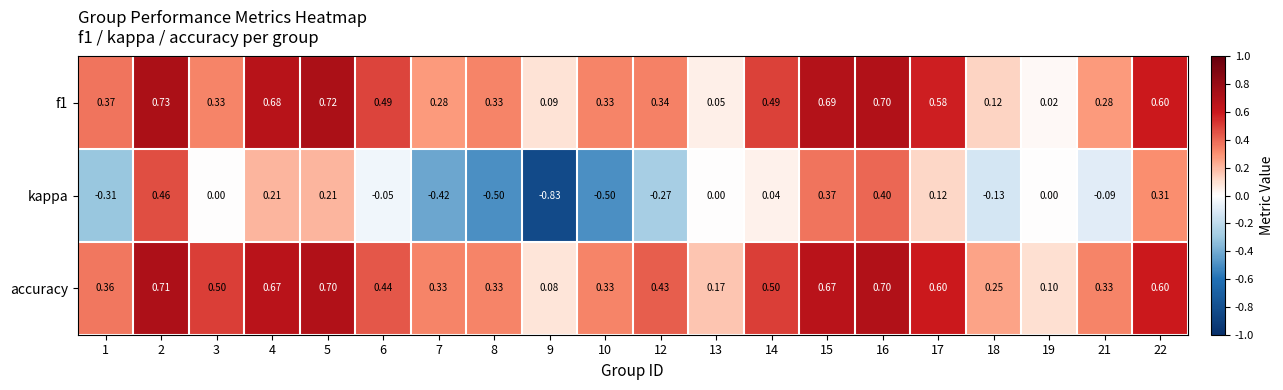

Which series has the largest range (max minus min)?

kappa